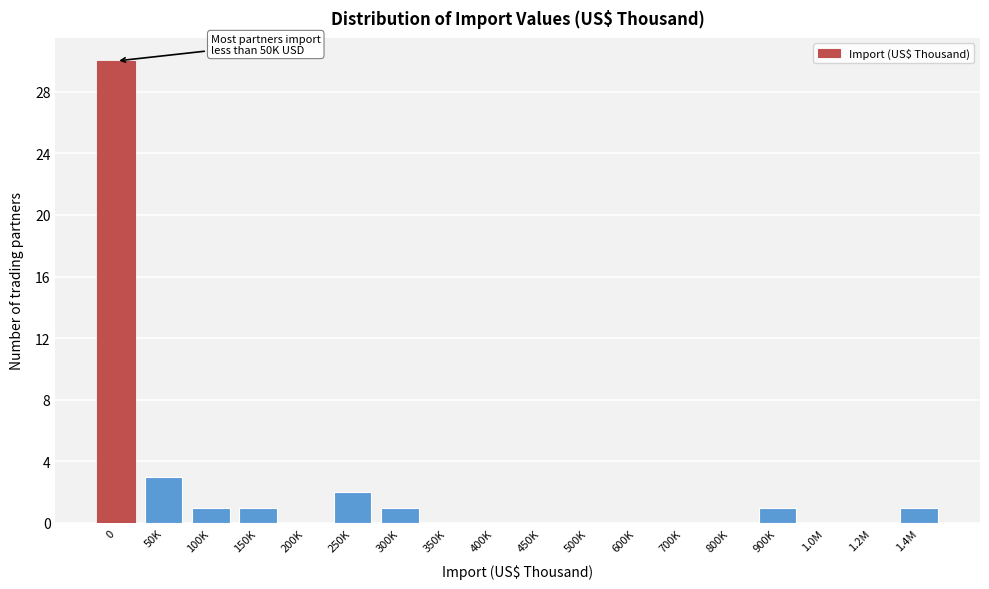

Reading left to right, what are all the values shown in this chart?

0=30	50K=3	100K=1	150K=1	200K=0	250K=2	300K=1	350K=0	400K=0	450K=0	500K=0	600K=0	700K=0	800K=0	900K=1	1.0M=0	1.2M=0	1.4M=1